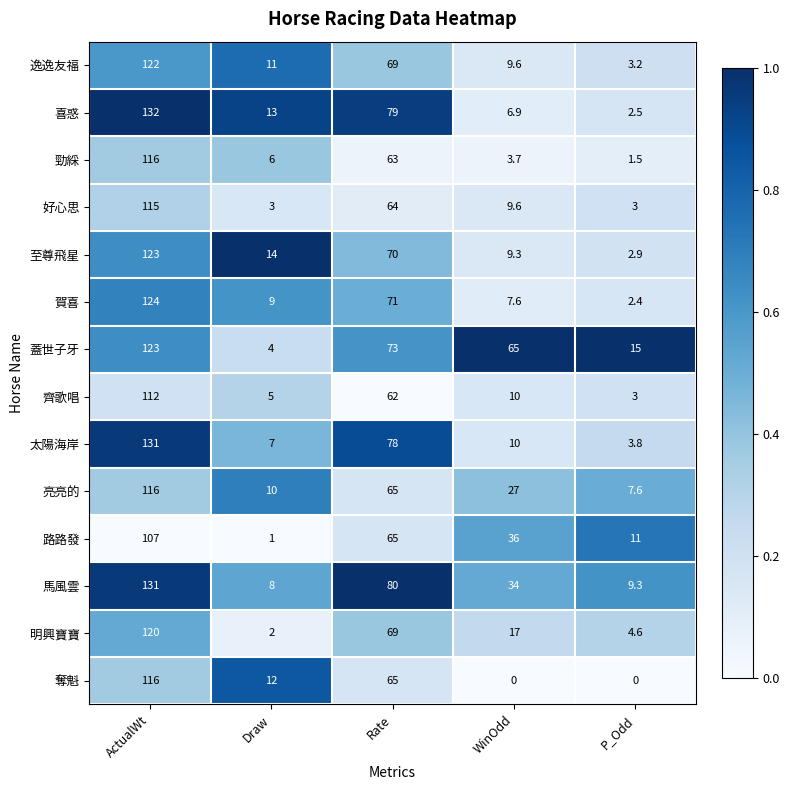

The 賀喜 series shows 7.6 at WinOdd. True or false?

True